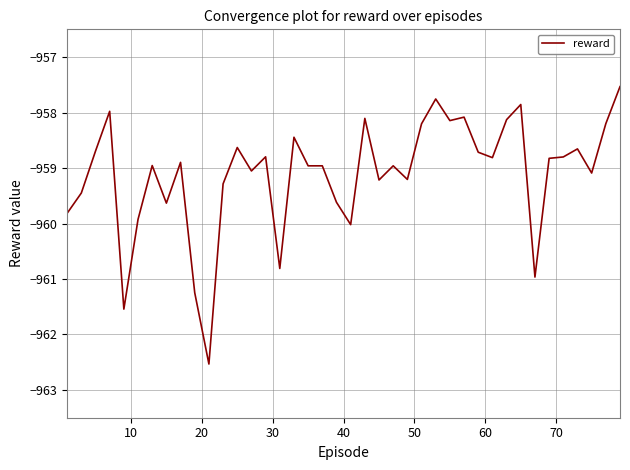

How many lines are shown in the chart?

1